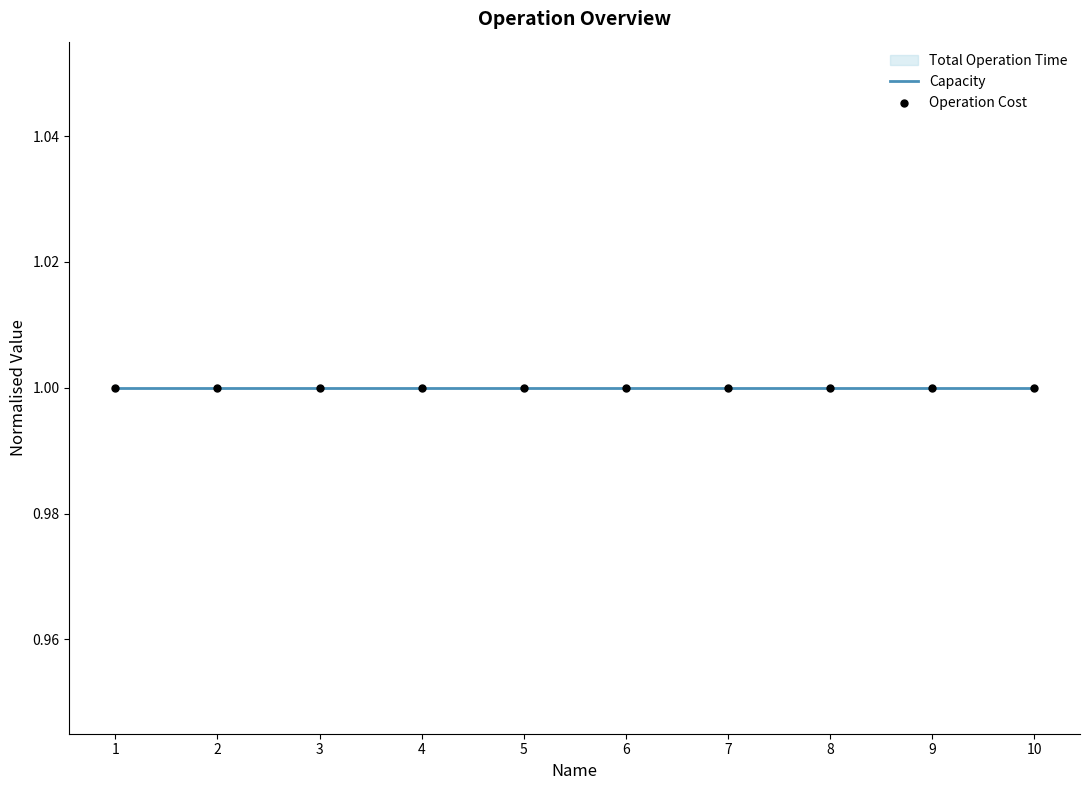

Which series contains the highest Y value?

Total Operation Time